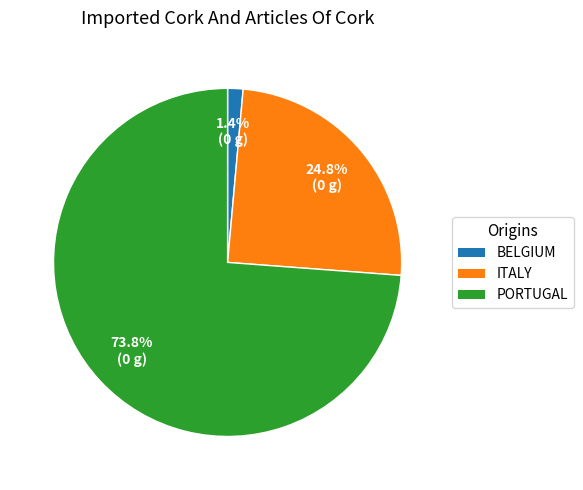

Is there any slice that represents more than half of the pie?

Yes